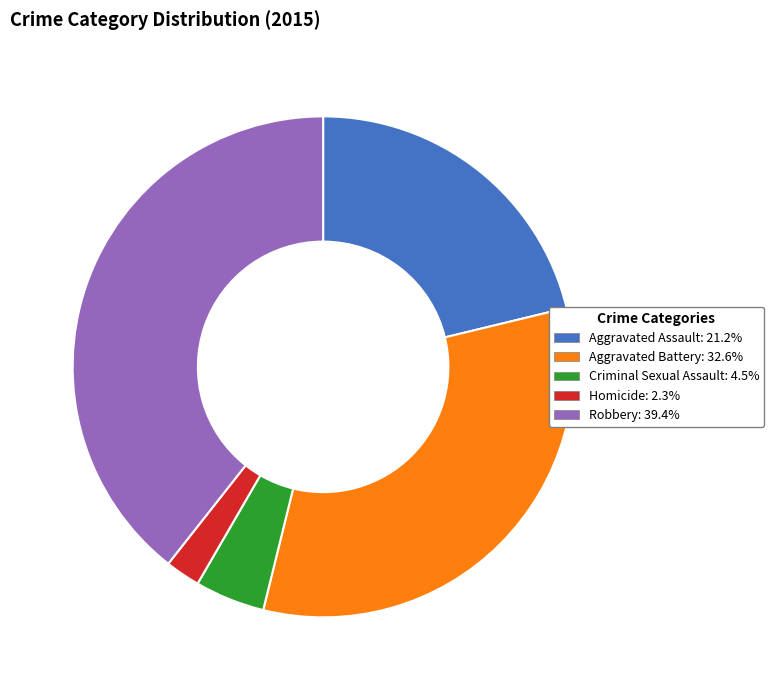

Does Homicide represent more than half of the total?

No